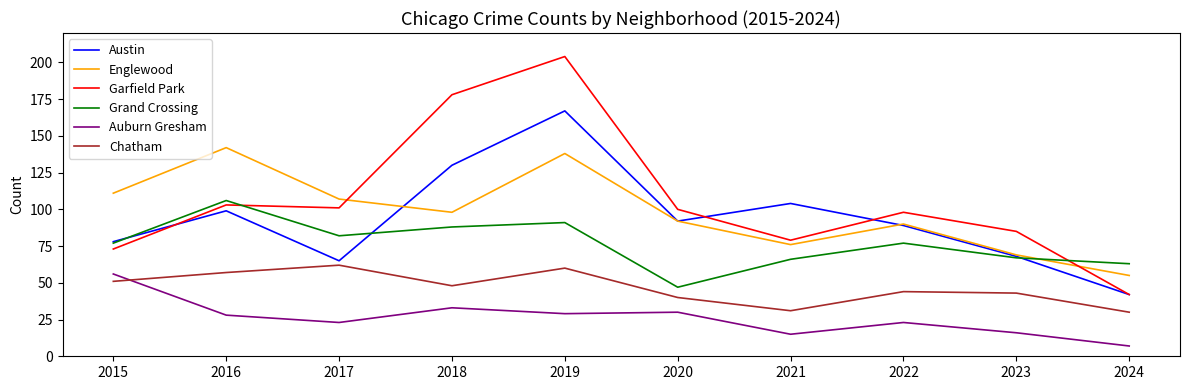

At which label is Austin closest to 104?

2021